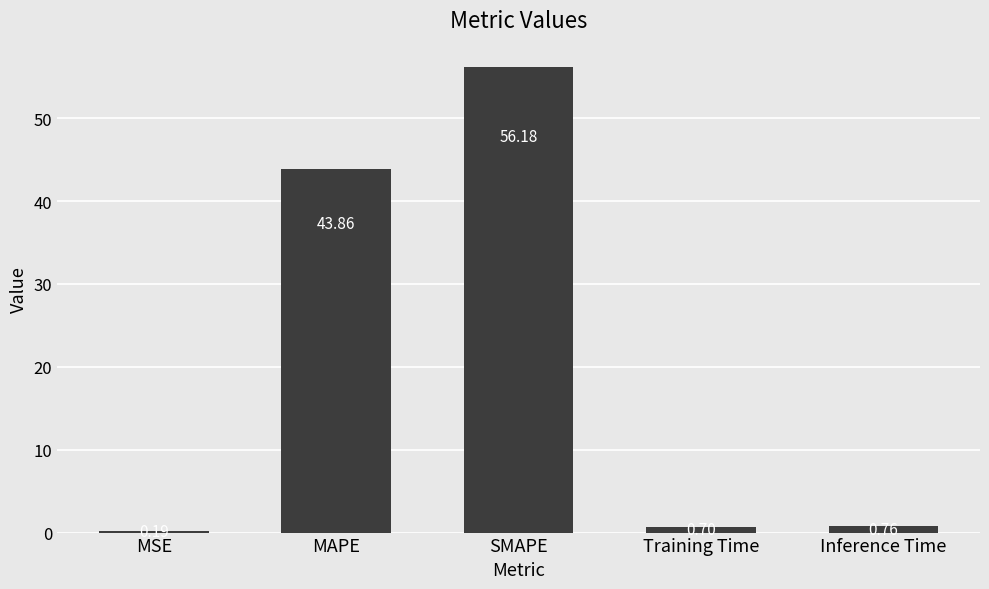

At which label is the value closest to 28?

MAPE